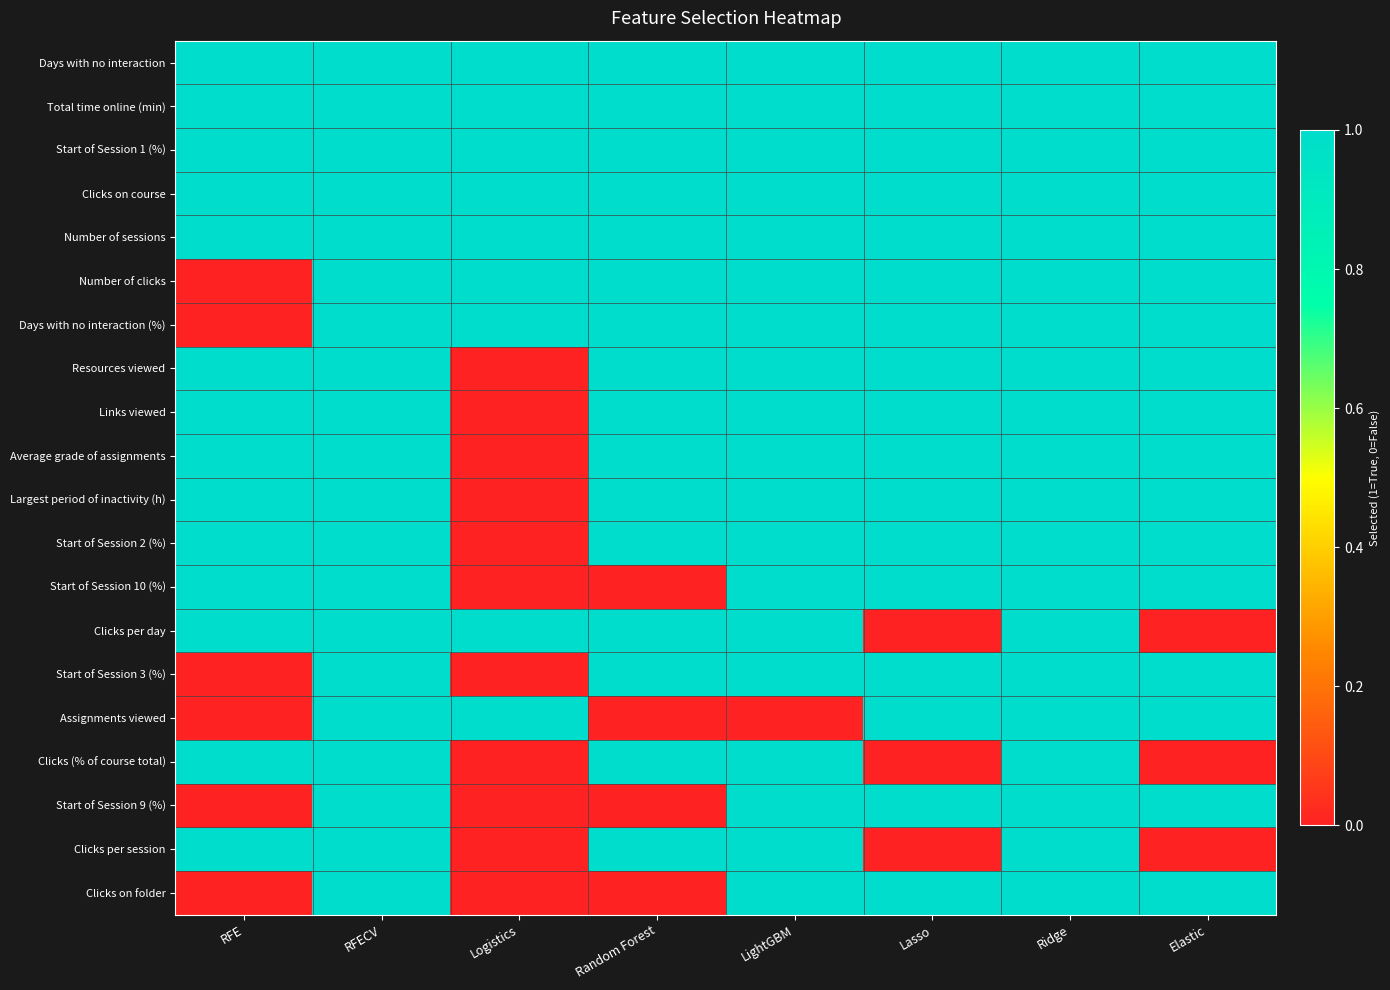

Rank the series by their maximum value, from lowest to highest.

Days with no interaction, Total time online (min), Start of Session 1 (%), Clicks on course, Number of sessions, Number of clicks, Days with no interaction (%), Resources viewed, Links viewed, Average grade of assignments, Largest period of inactivity (h), Start of Session 2 (%), Start of Session 10 (%), Clicks per day, Start of Session 3 (%), Assignments viewed, Clicks (% of course total), Start of Session 9 (%), Clicks per session, Clicks on folder